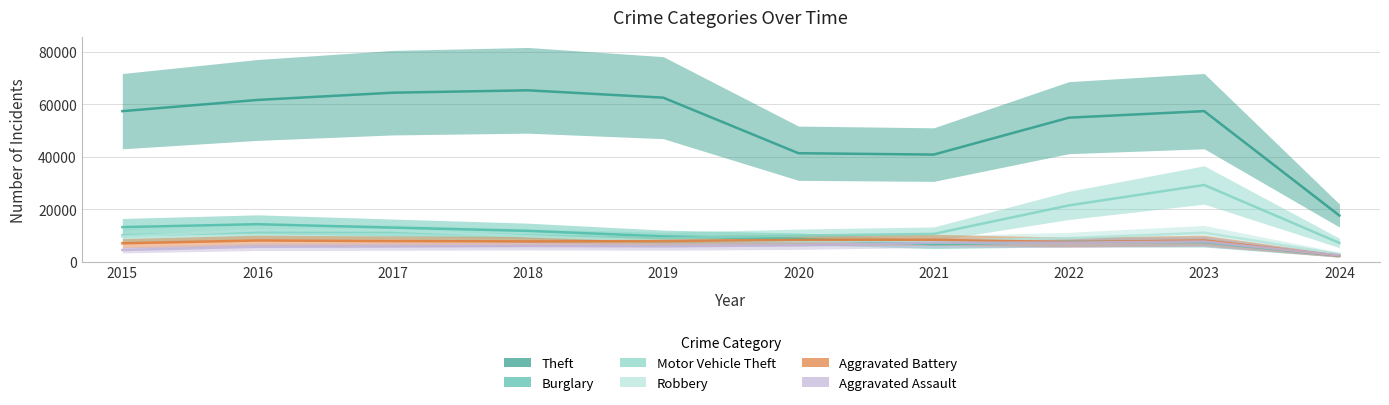

What is the minimum value for Robbery?

2903